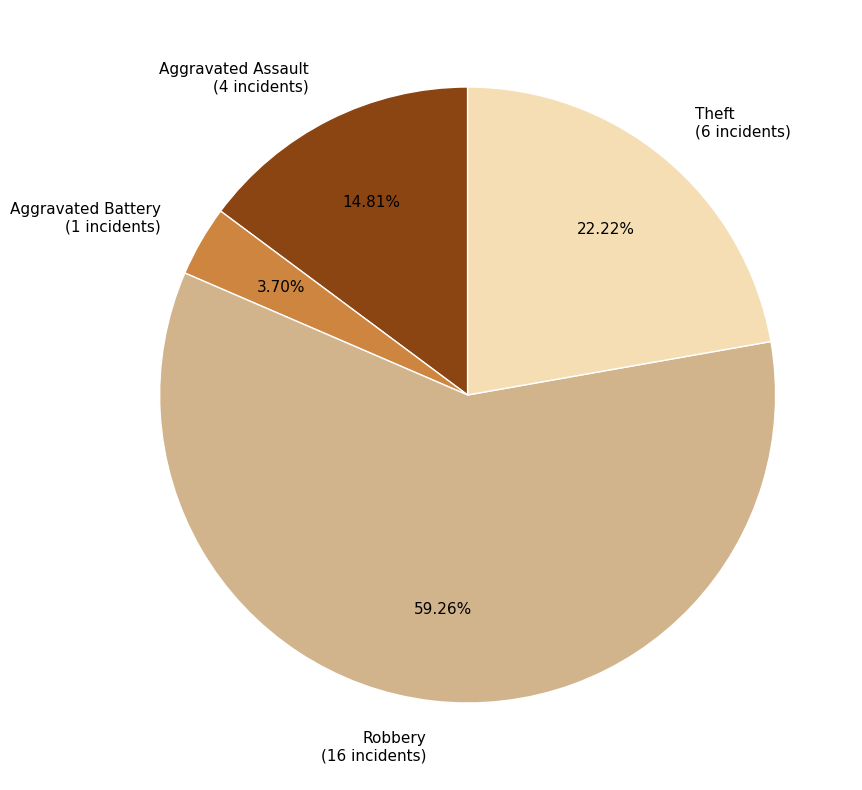

Is it true that Theft is 10% of the pie?

False